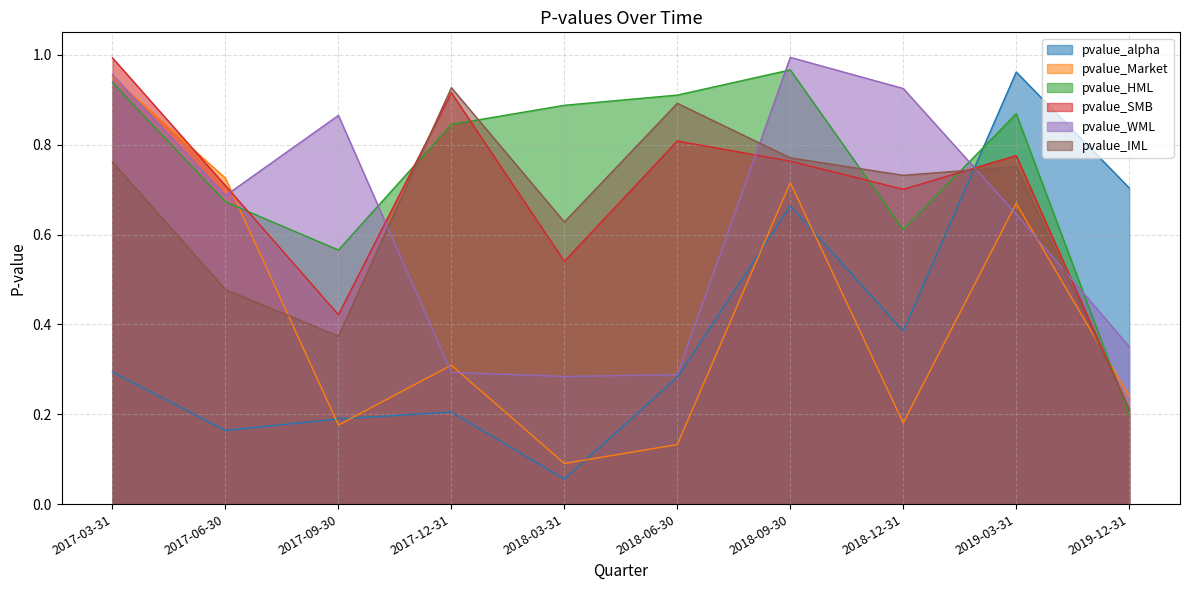

Is the value of pvalue_HML at 2018-12-31 greater than the value of pvalue_alpha at 2017-09-30?

Yes